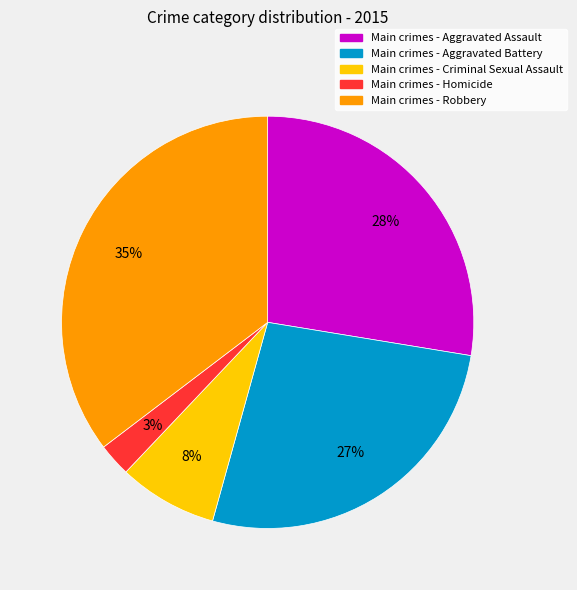

What percentage is the Main crimes - Aggravated Assault slice, to the nearest percent?

28%